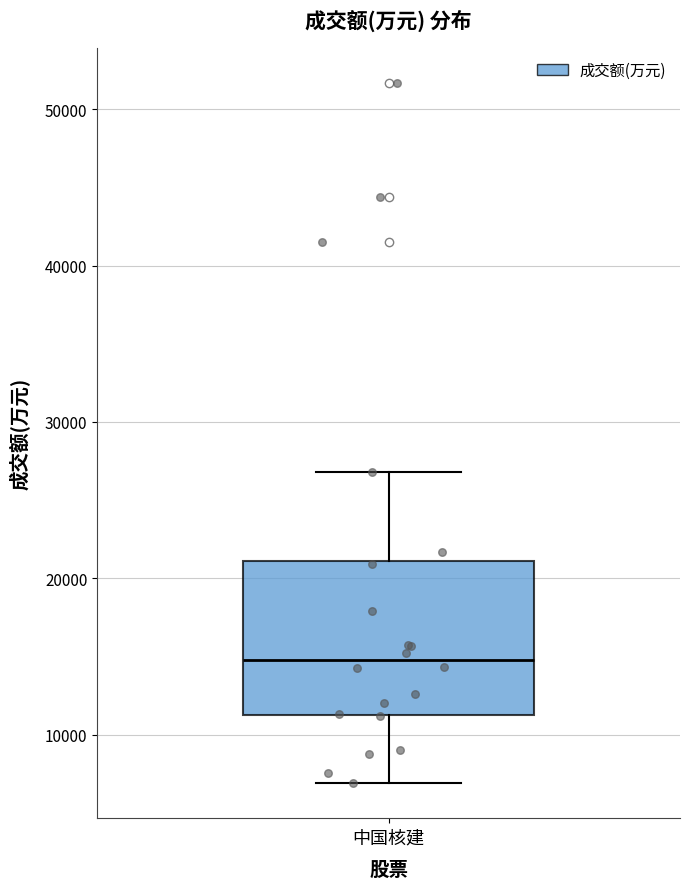

Read this box plot against the y-axis: the position of the median line, the range covered by the box, and the ends of both whiskers. The values are not printed on the chart, so give them approximately, as read against the axis.

median 15000, box 11000 to 21000, whiskers 7000 to 27000